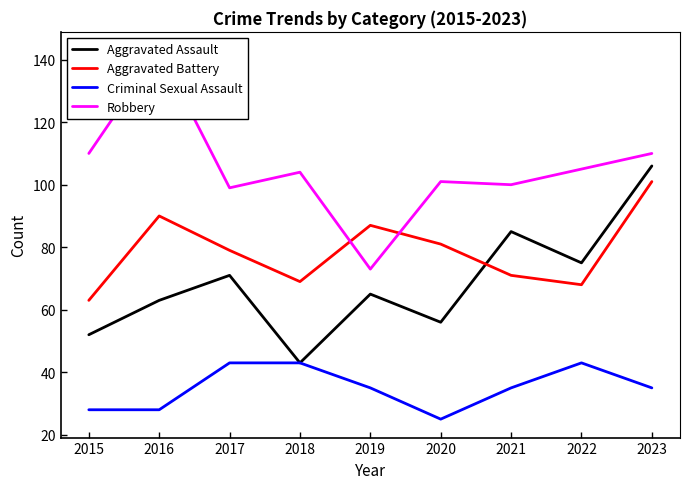

At which label is Robbery closest to 108?

2015